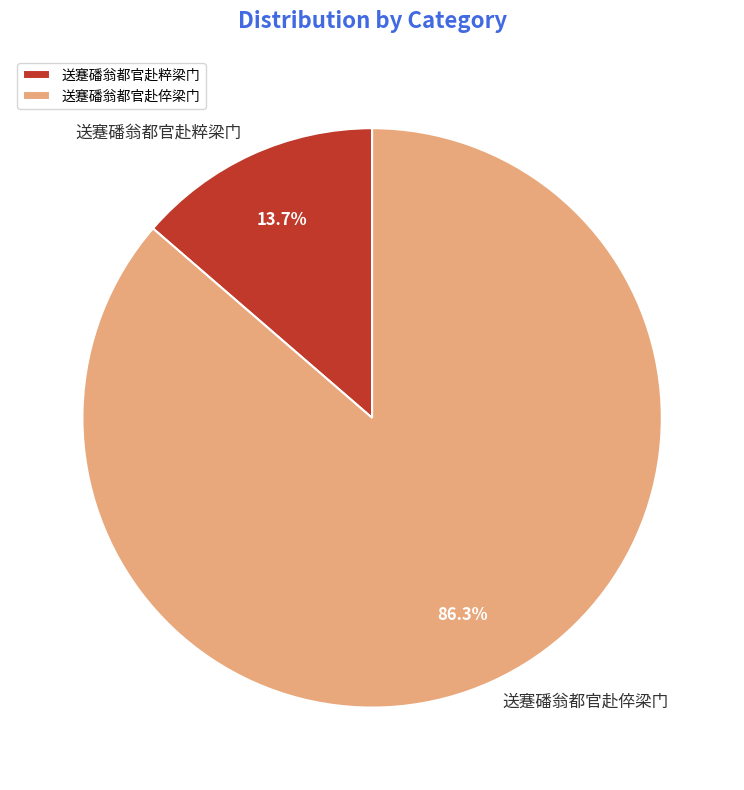

Is it true that 送蹇磻翁都官赴倅梁门 is 86% of the pie?

True